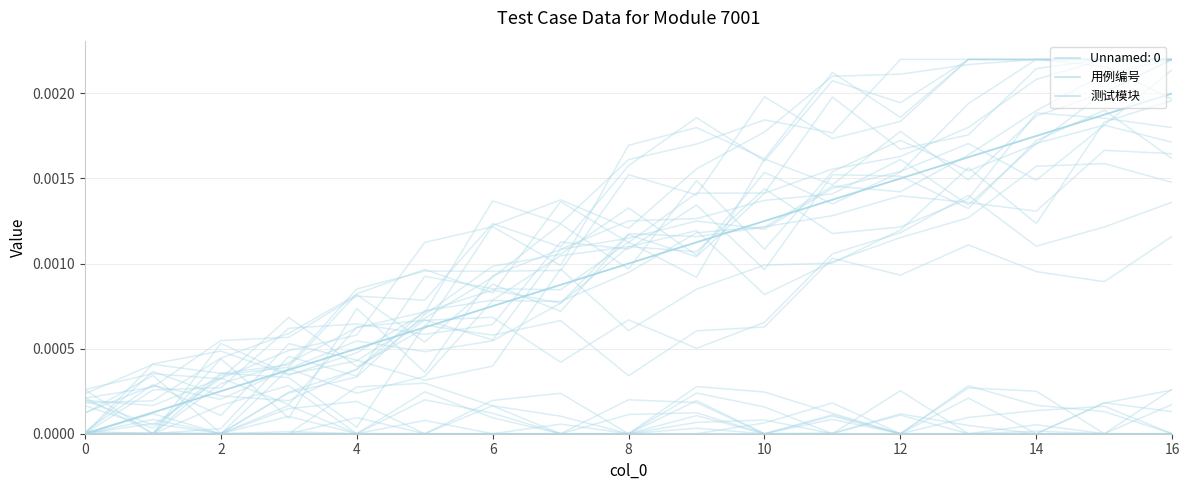

The value of 用例编号 at 10 is 0.0. True or false?

True